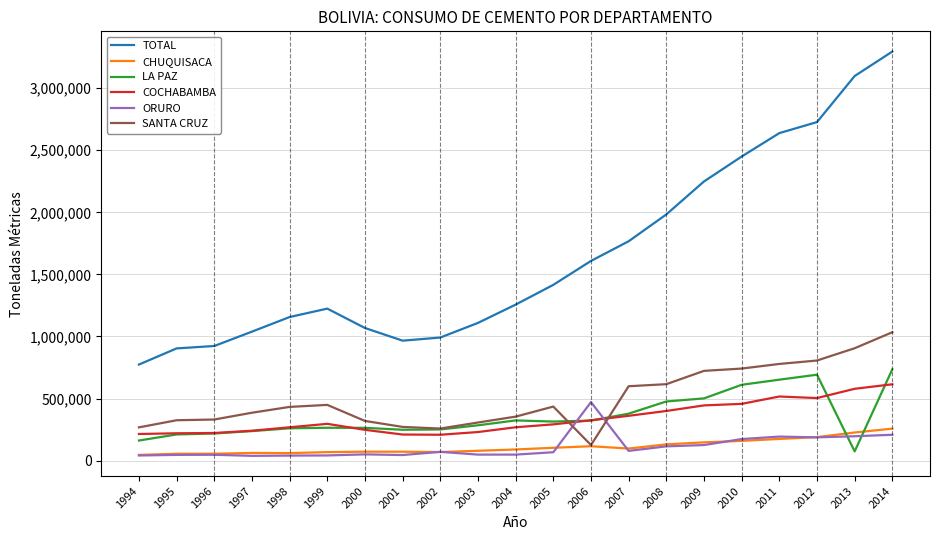

True or false: CHUQUISACA and COCHABAMBA intersect in this chart.

False